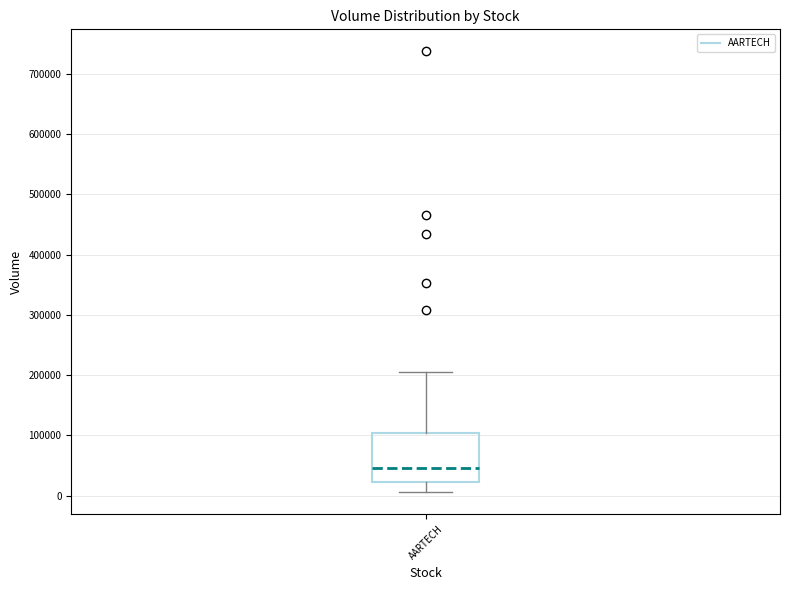

Where does the lower whisker of the box for AARTECH end on the y-axis? The values are not printed on the chart, so give them approximately, as read against the axis.

10000